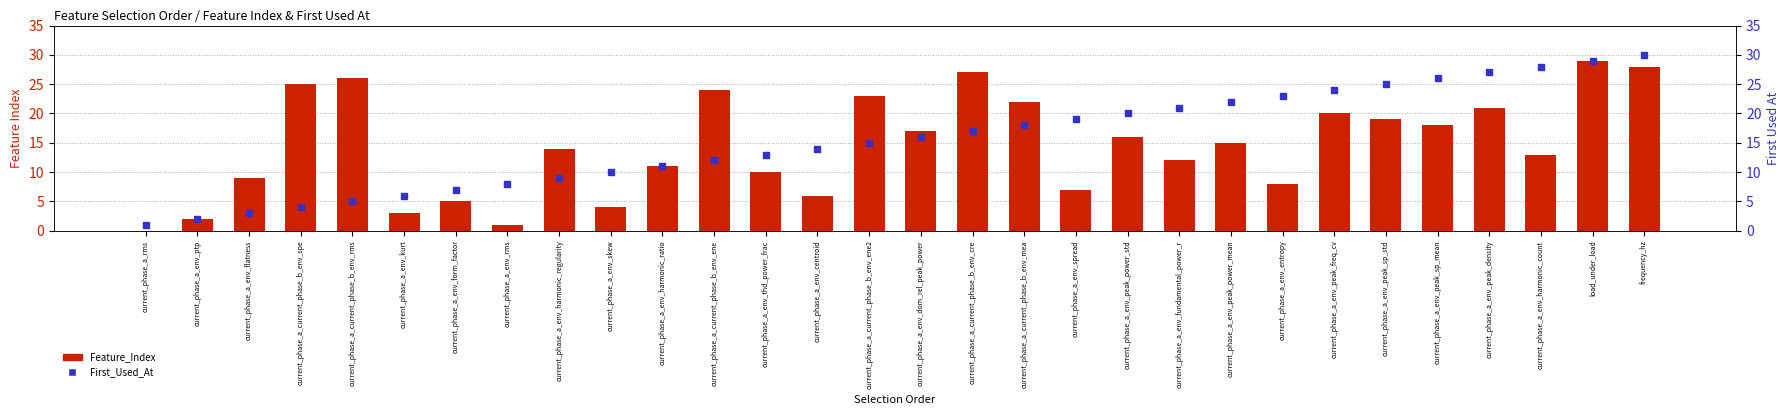

Which series has the largest Y range (max minus min)?

Feature_Index